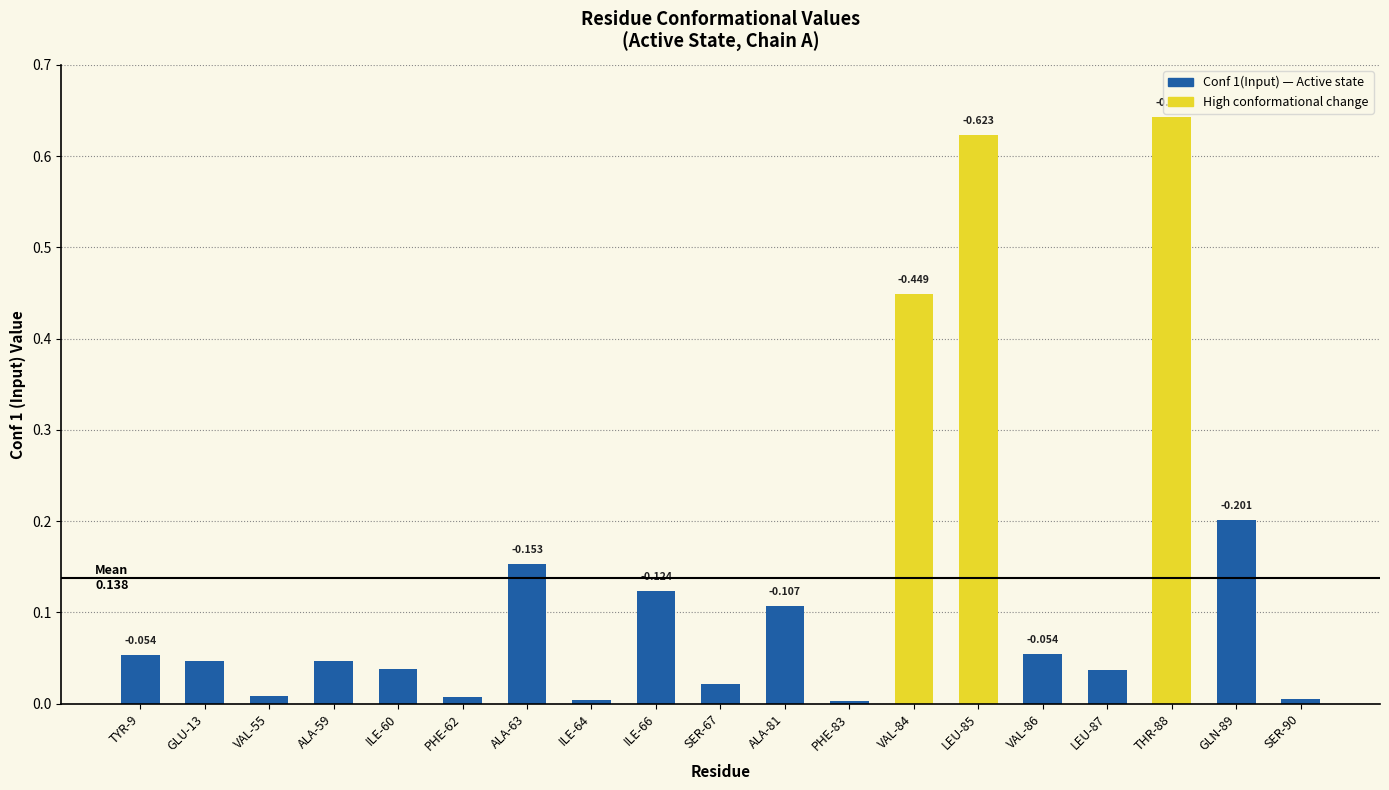

How many categories are shown in the chart?

19